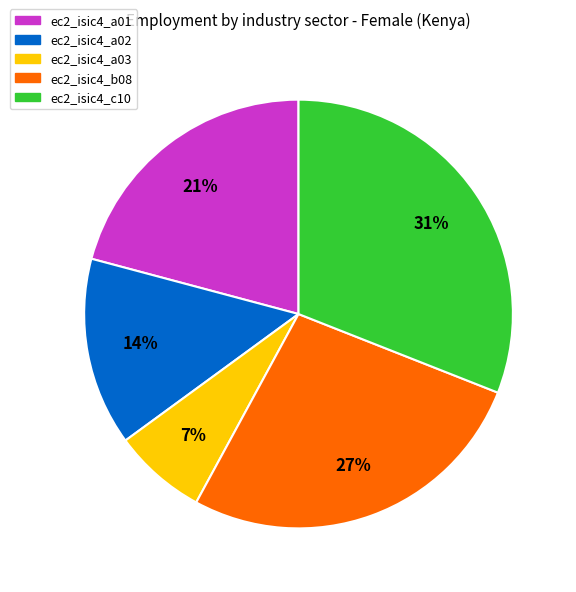

Is there a majority slice in this chart?

No